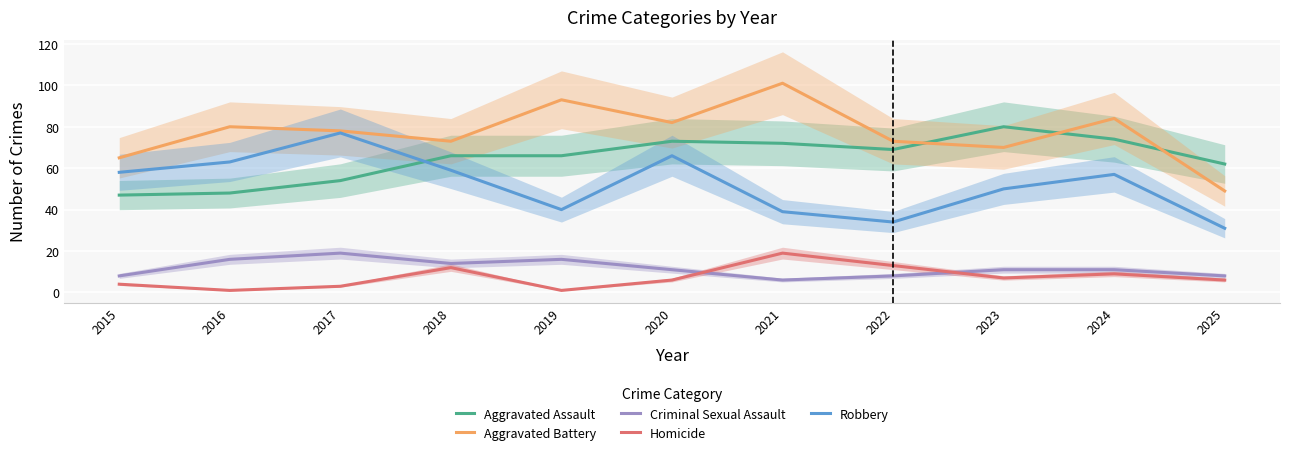

Where is Criminal Sexual Assault nearest to the value 12?

2020